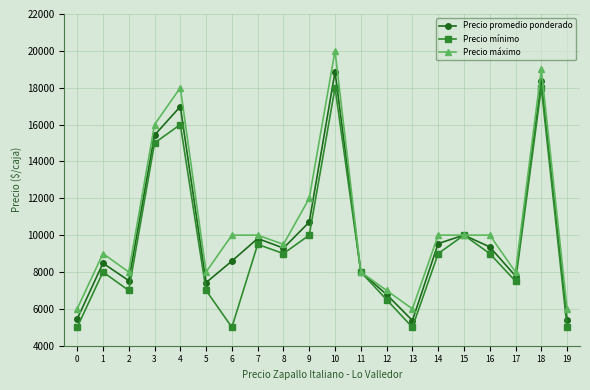

How many values in the Precio mínimo series are below 9000?

10